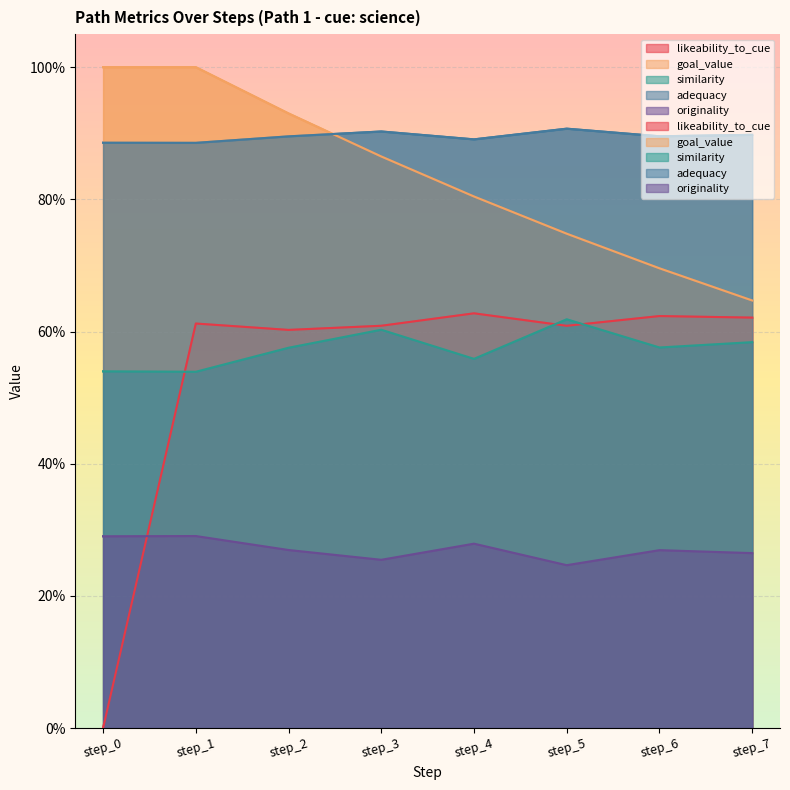

What is the difference between the second highest and minimum values in the similarity series?

0.1